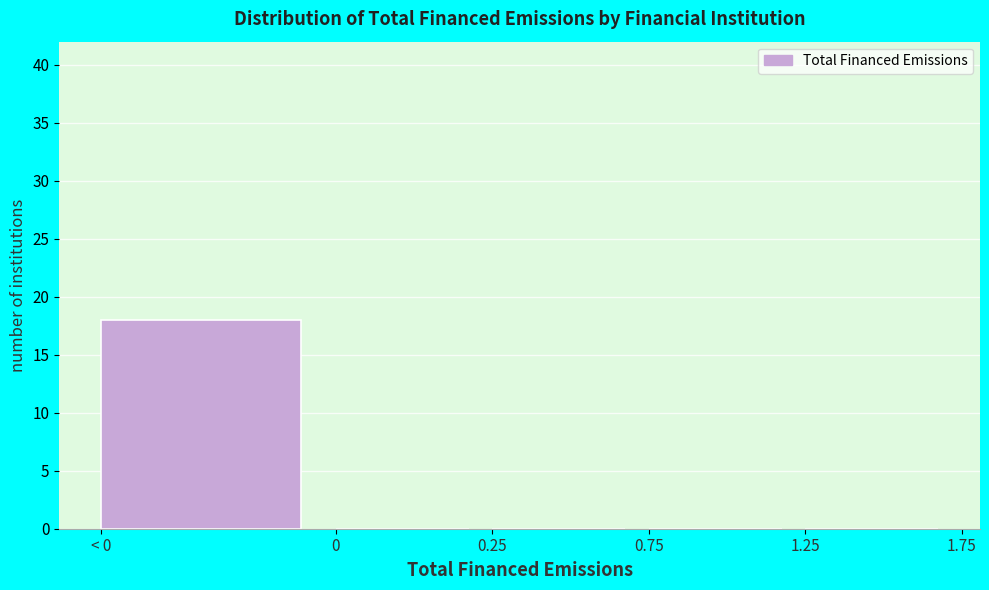

Reading left to right, list all the values displayed in this chart.

< 0=18	0=0	0.25=0	0.75=0	1.25=0